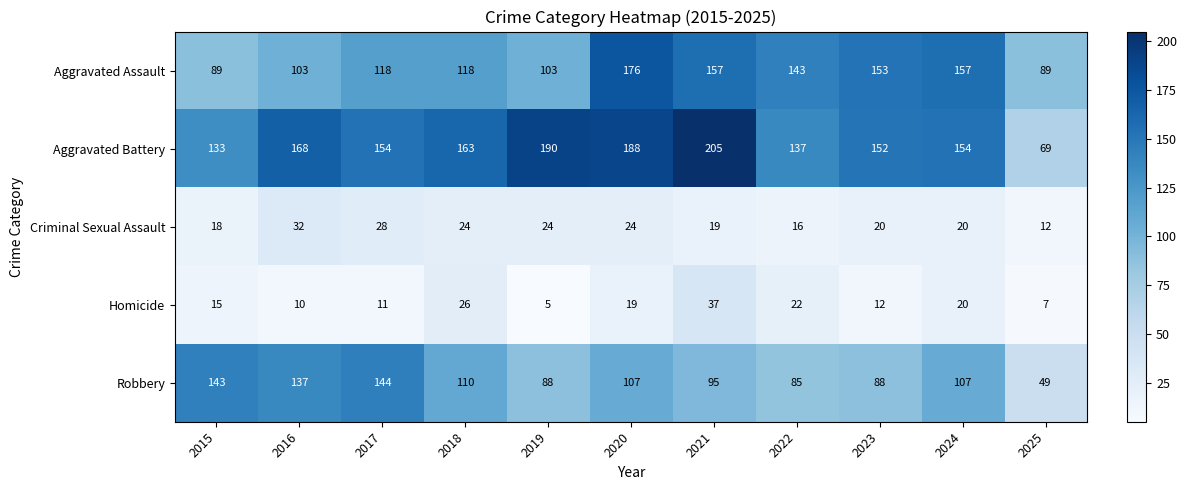

At which label does Criminal Sexual Assault first exceed 20?

2016